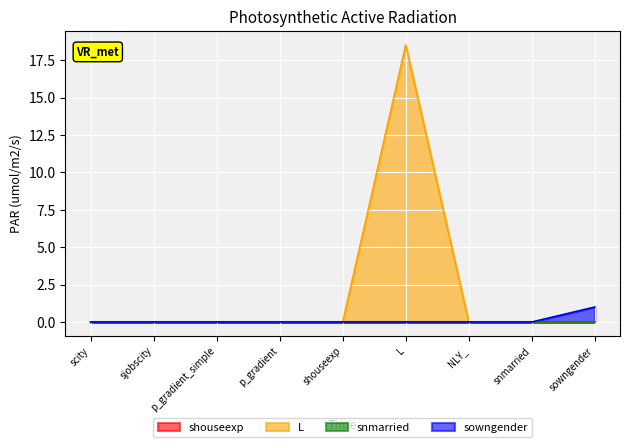

Reading right to left, what are all the values shown in this chart?

L: sowngender=0.0	snmarried=0.0	NLY_=0.0	L=18.5	shouseexp=0.0	p_gradient=0.0	p_gradient_simple=0.0	sjobscity=0.0	scity=0.0
snmarried: sowngender=0.0	snmarried=0.0	NLY_=0.0	L=0.0	shouseexp=0.0	p_gradient=0.0	p_gradient_simple=0.0	sjobscity=0.0	scity=0.0
sowngender: sowngender=1.0	snmarried=0.0	NLY_=0.0	L=0.0	shouseexp=0.0	p_gradient=0.0	p_gradient_simple=0.0	sjobscity=0.0	scity=0.0